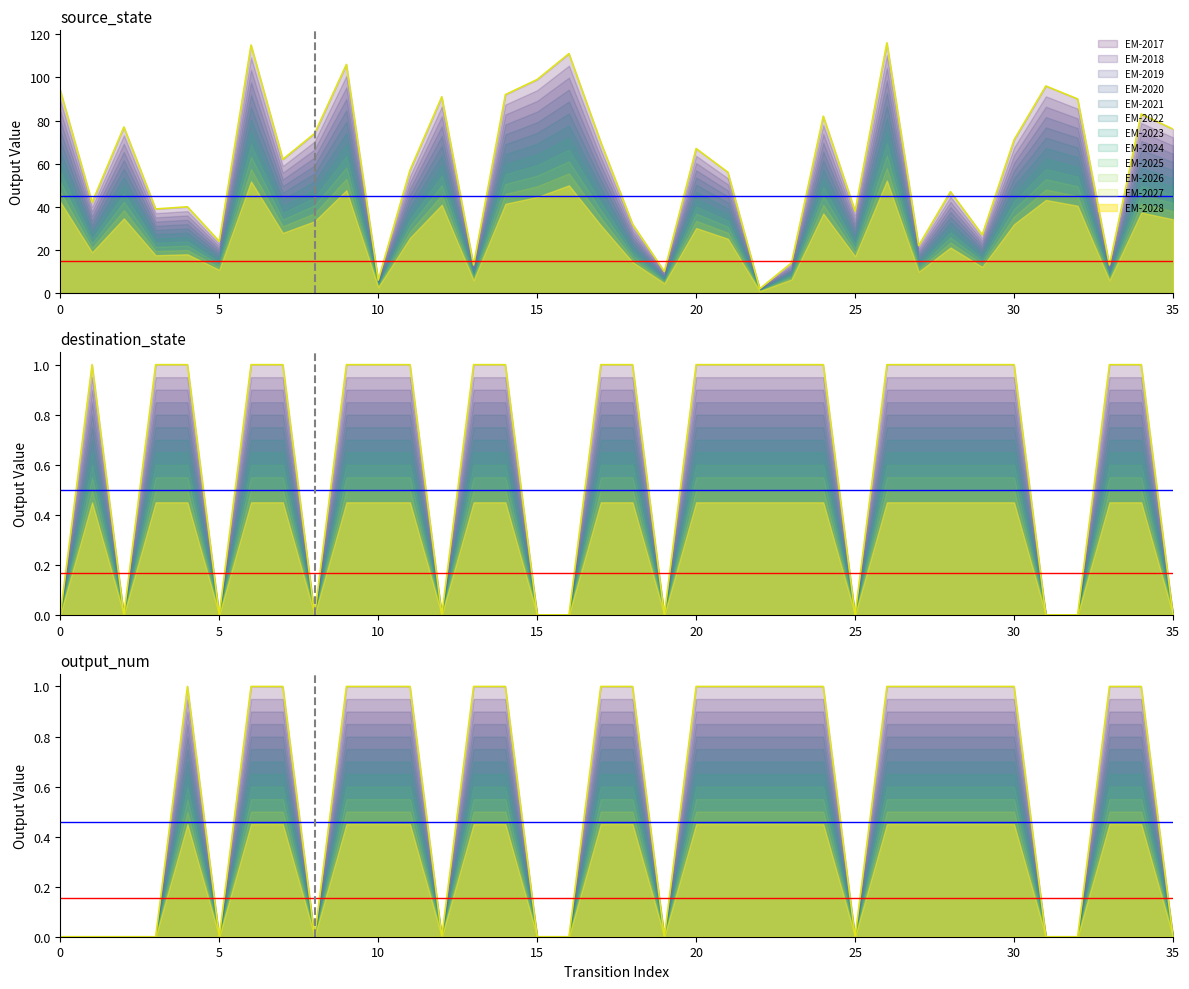

How many lines are shown in the chart?

2